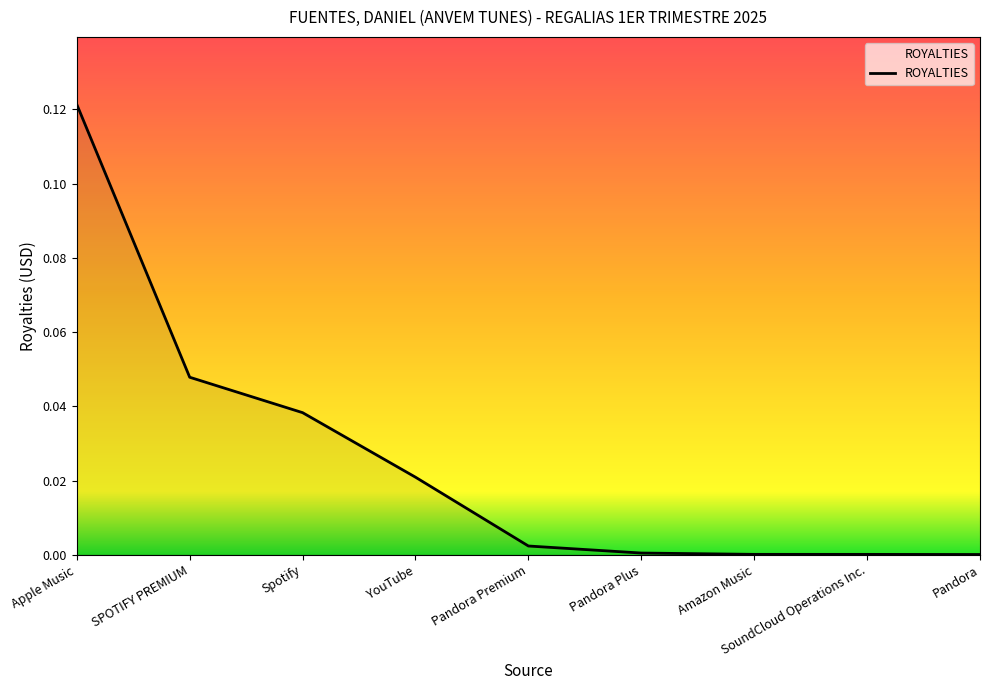

Which label corresponds to the largest value in the chart?

Apple Music